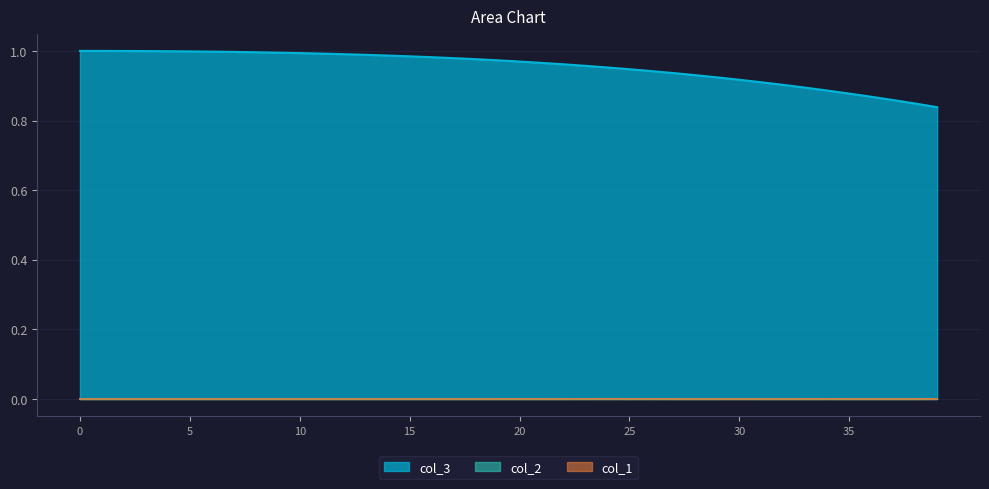

In col_2, how many points are higher than both neighbors (excluding endpoints)?

12